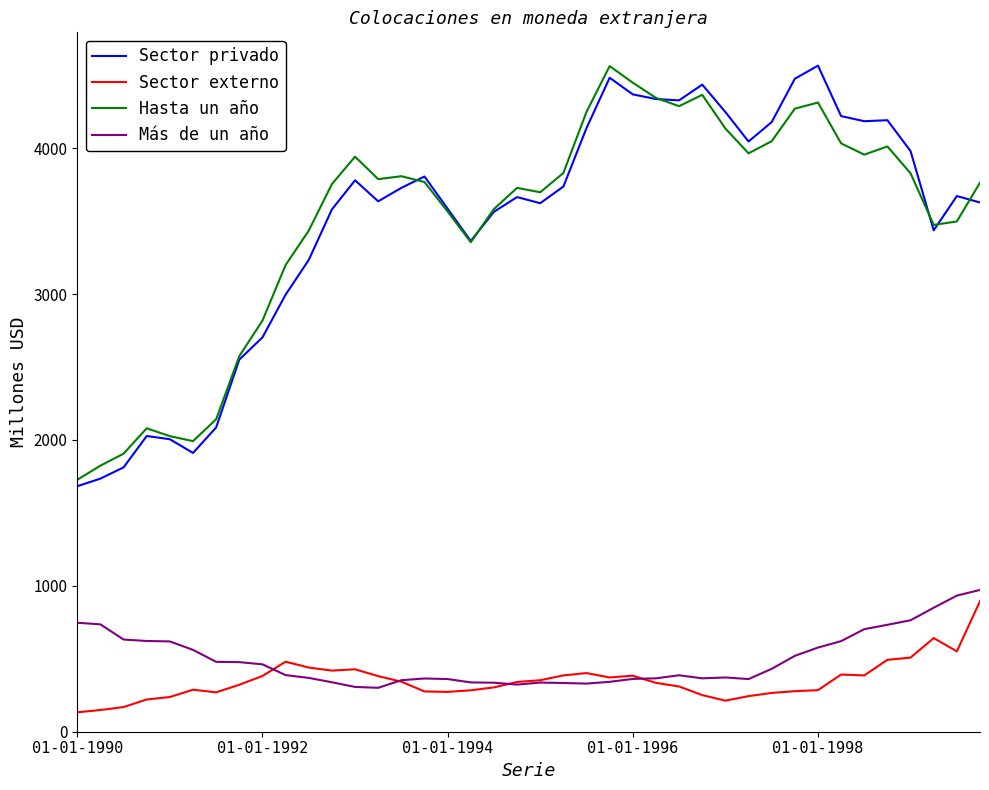

True or false: Sector privado and Más de un año cross at least once.

False